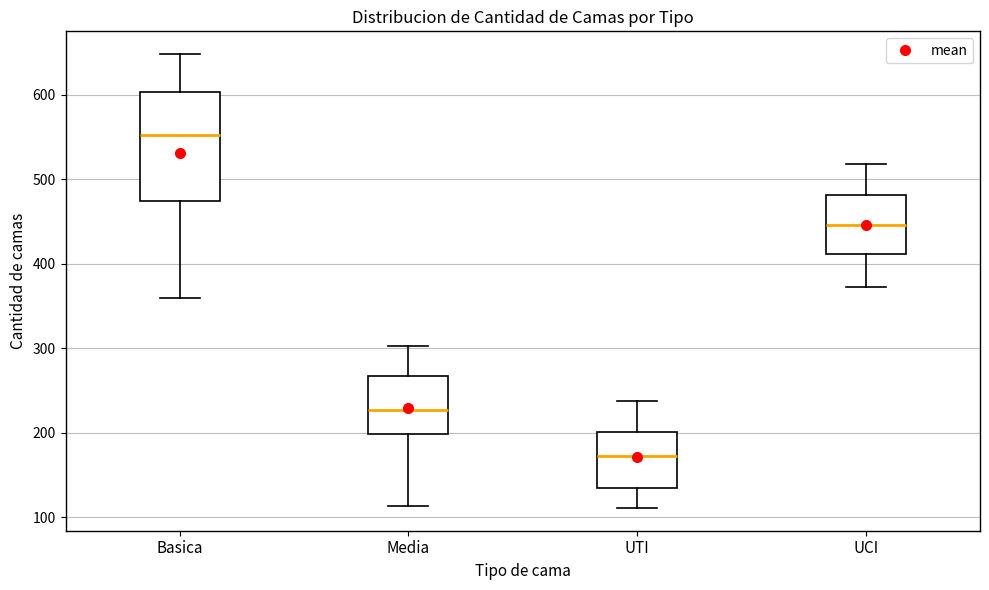

Reading left to right, transcribe this box plot: for each box, give where its median line is, the range the box spans, and where its two whiskers end, as read against the y-axis. The values are not printed on the chart, so give them approximately, as read against the axis.

Basica: median 550, box 470 to 600, whiskers 360 to 650
Media: median 230, box 200 to 270, whiskers 110 to 300
UTI: median 170, box 140 to 200, whiskers 110 to 240
UCI: median 450, box 410 to 480, whiskers 370 to 520